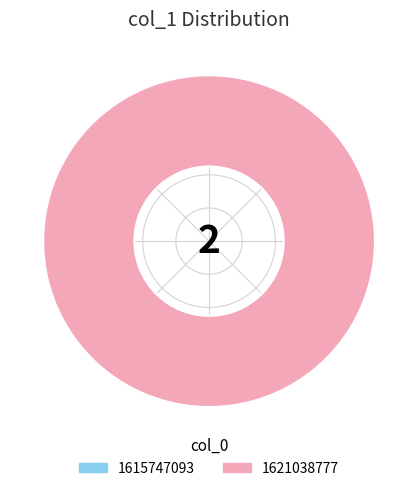

What percentage is the 1621038777 slice, to the nearest percent?

100%